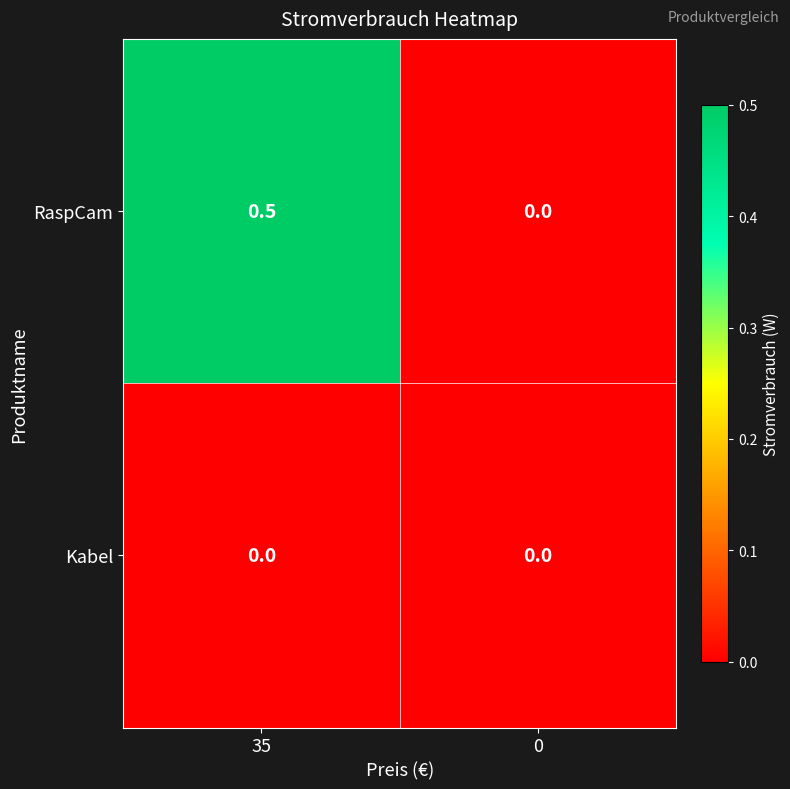

What is the spread (max minus min) of values at 35?

0.5